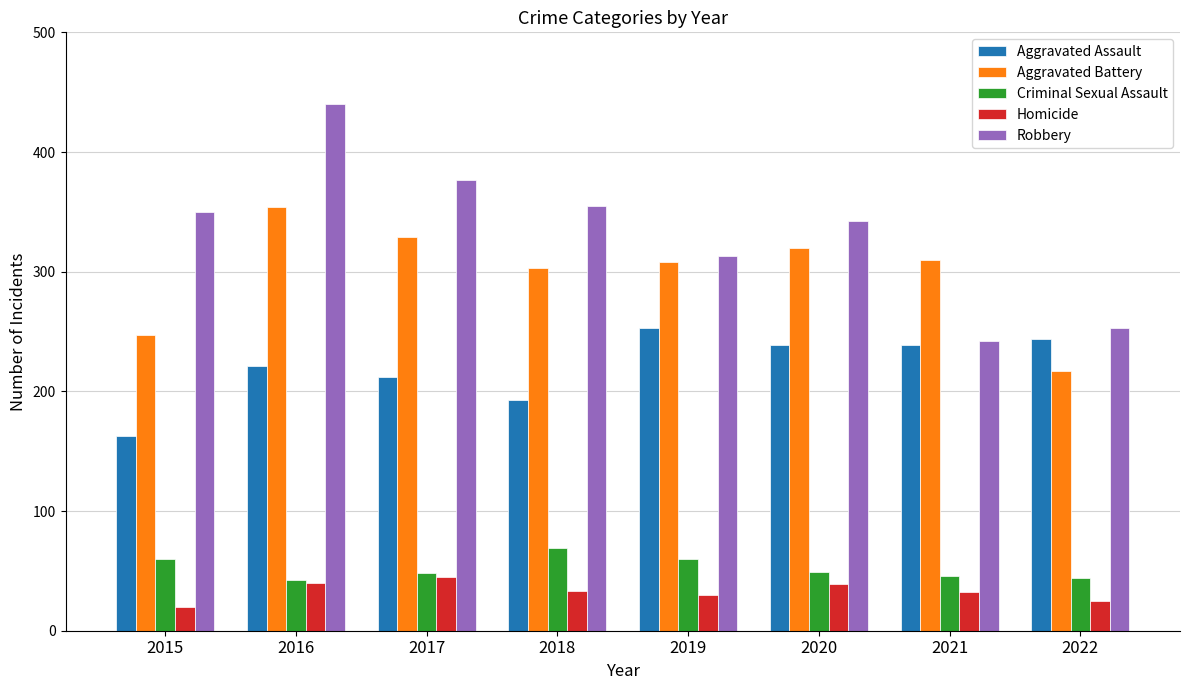

What is the total value across all series at 2021?

869